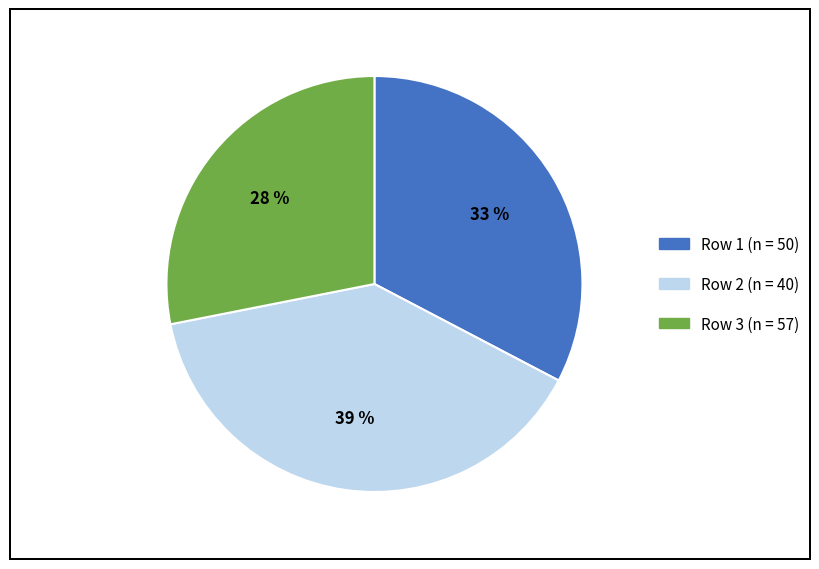

Is there any slice that represents more than half of the pie?

No